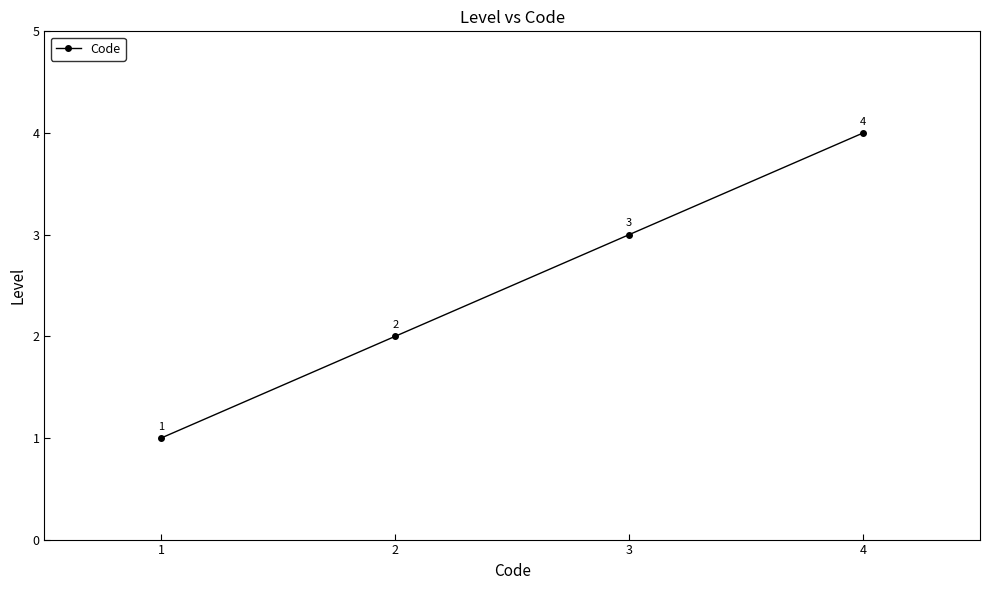

Count the number of categories in the chart.

4